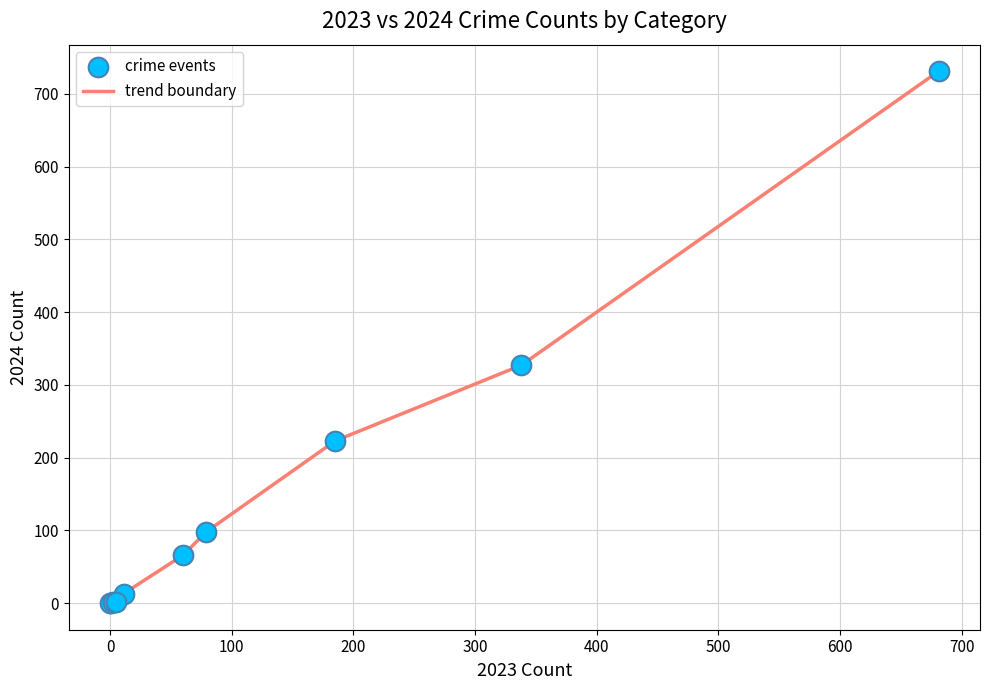

What is the difference between the maximum and minimum values?

731